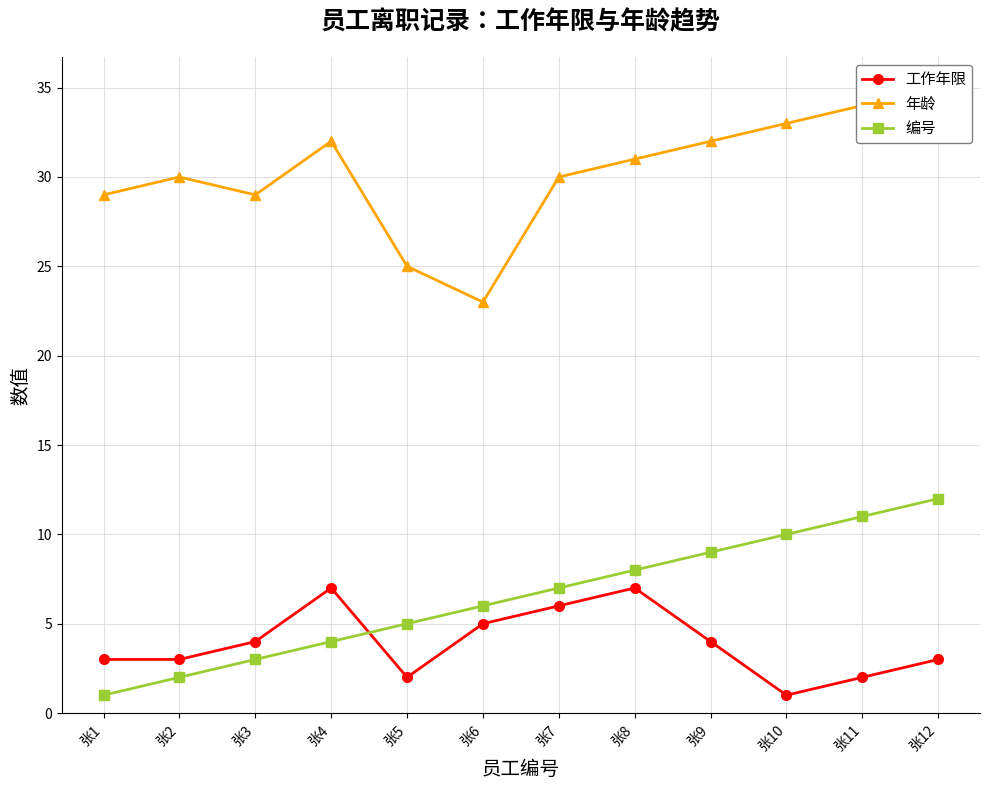

List the series in order of their peak value, highest first.

年龄, 编号, 工作年限